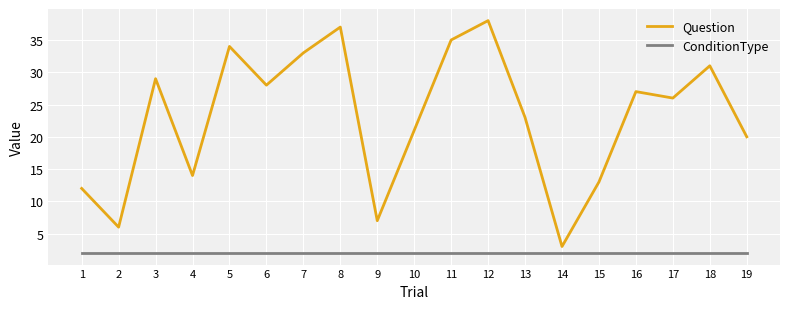

What is the difference between the highest and lowest values at 17?

24